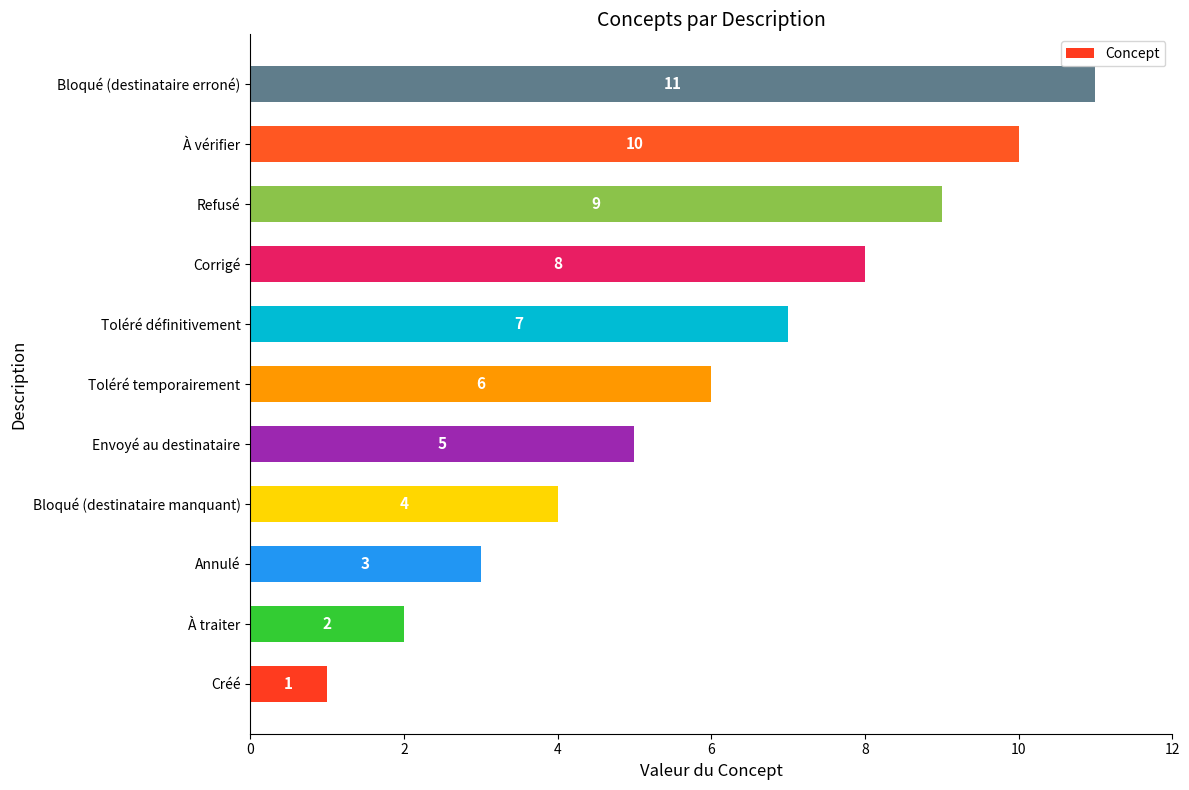

What is the change in value from Annulé to Bloqué (destinataire erroné)?

+8